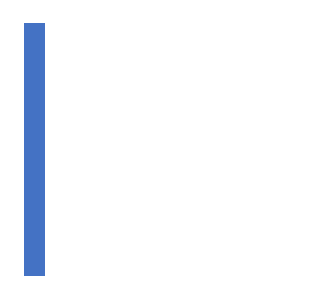

Does the chart contain stacked bars?

No